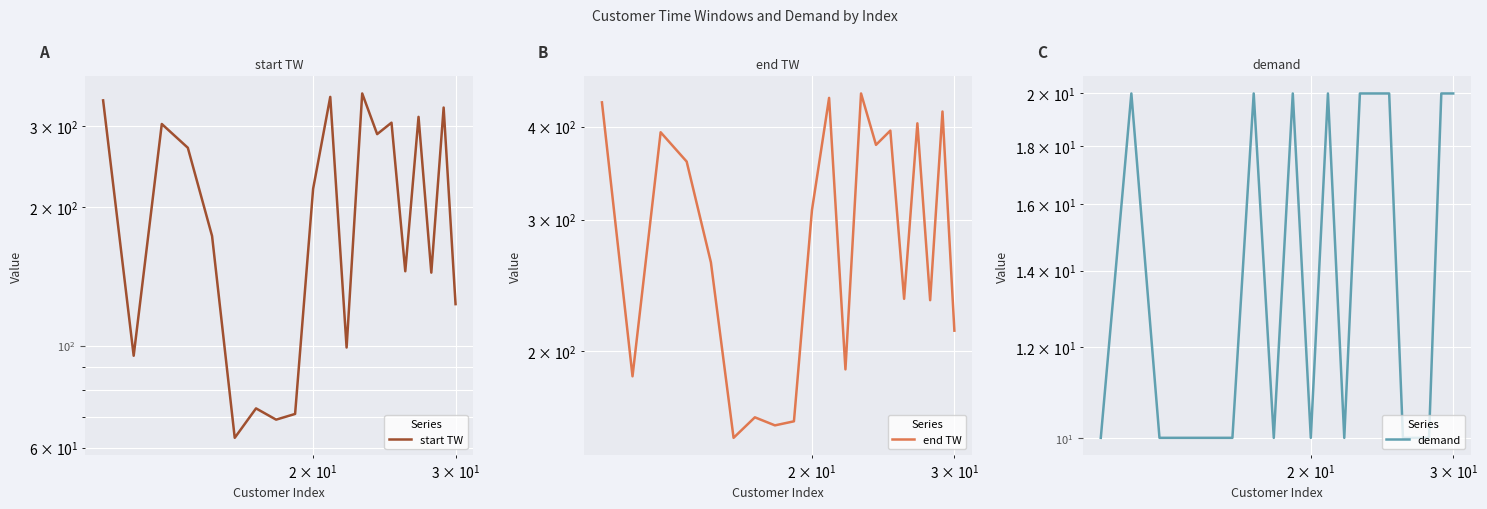

What is the difference between the maximum and second lowest values in the start TW series?

284